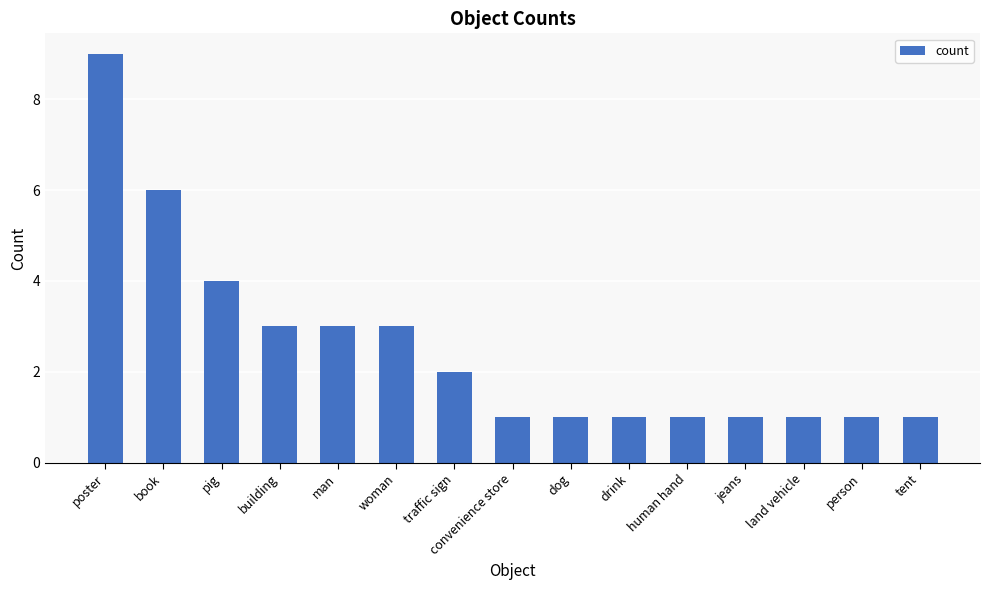

What value does the data have at drink?

1